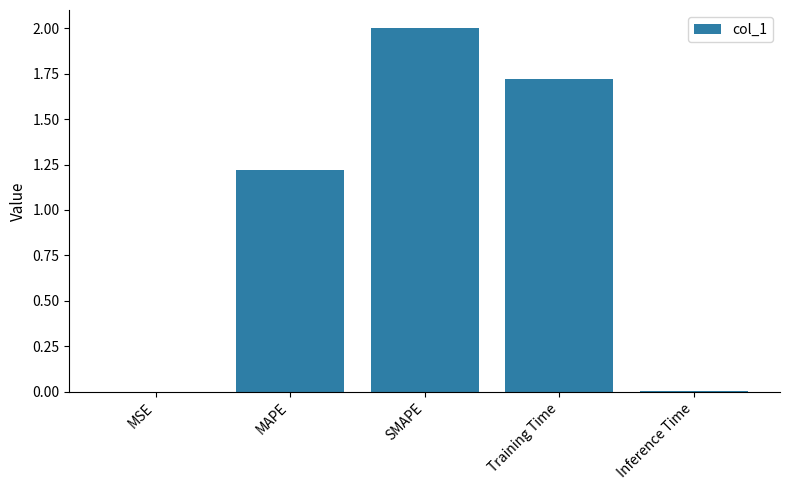

Are the bars horizontal?

No